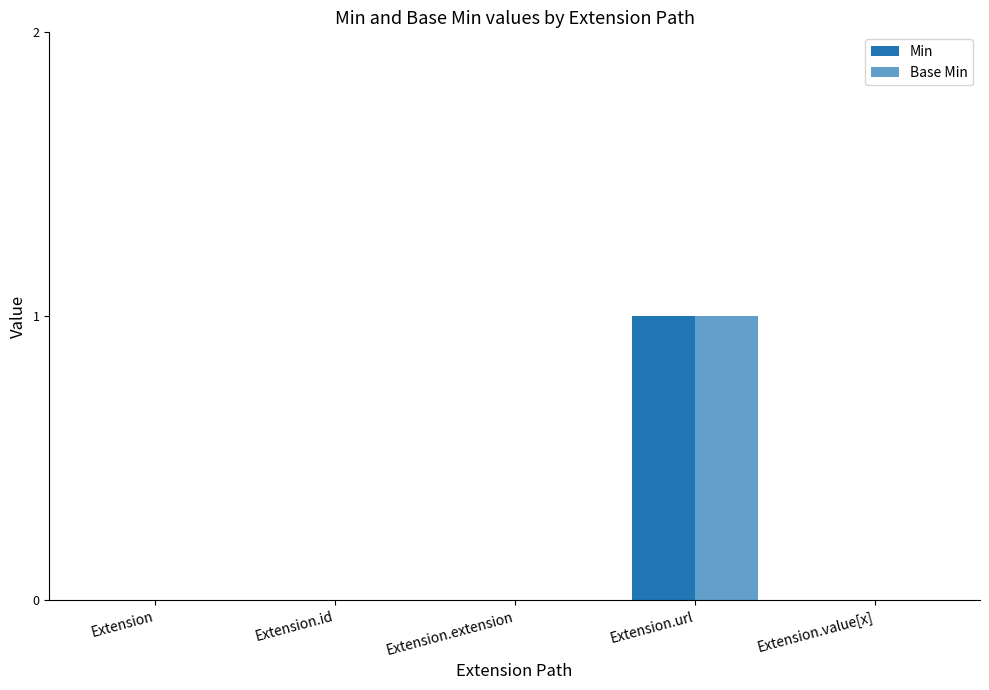

Where is Min nearest to the value 0?

Extension